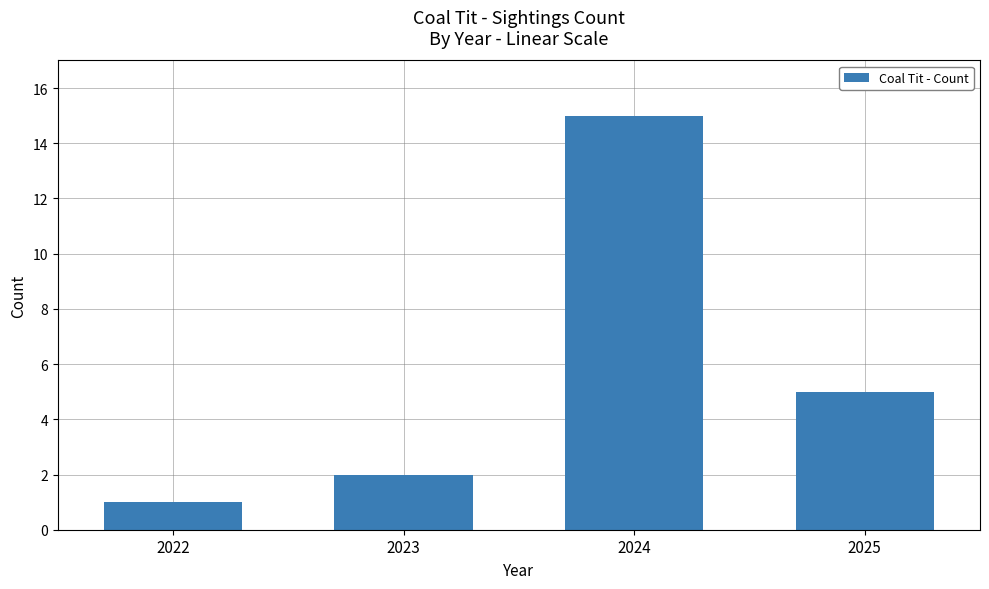

Reading left to right, transcribe all the data shown in this chart.

2022=1	2023=2	2024=15	2025=5